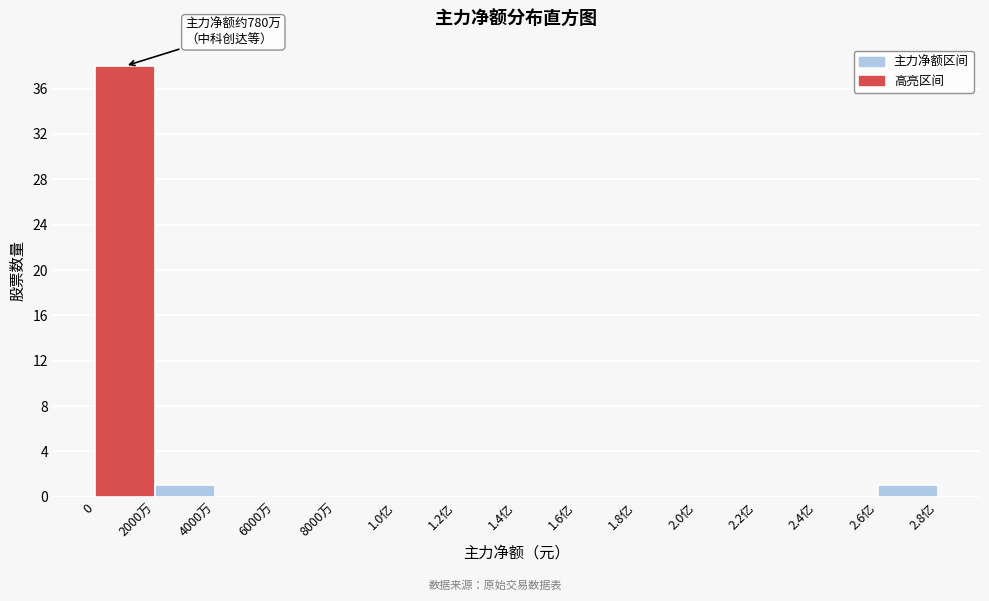

Reading left to right, list all the values displayed in this chart.

0=38	2000万=1	4000万=0	6000万=0	8000万=0	1.0亿=0	1.2亿=0	1.4亿=0	1.6亿=0	1.8亿=0	2.0亿=0	2.2亿=0	2.4亿=0	2.6亿=1